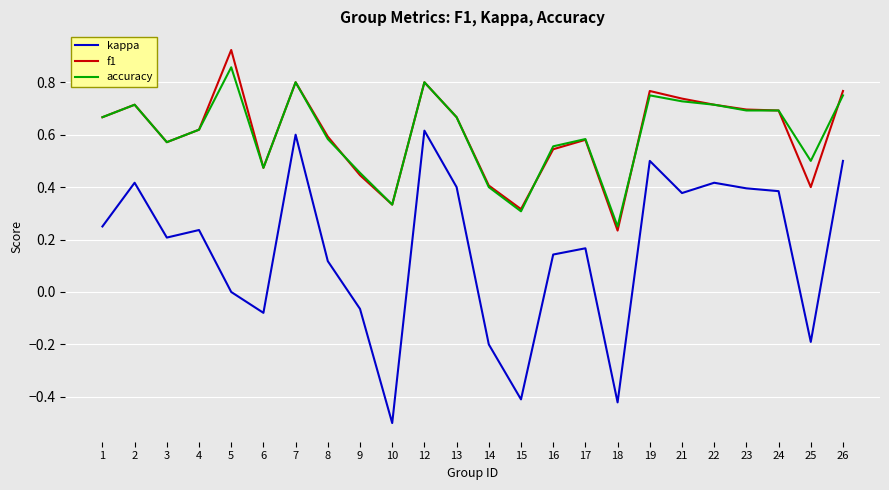

Which series changed the most between 1 and 22?

kappa